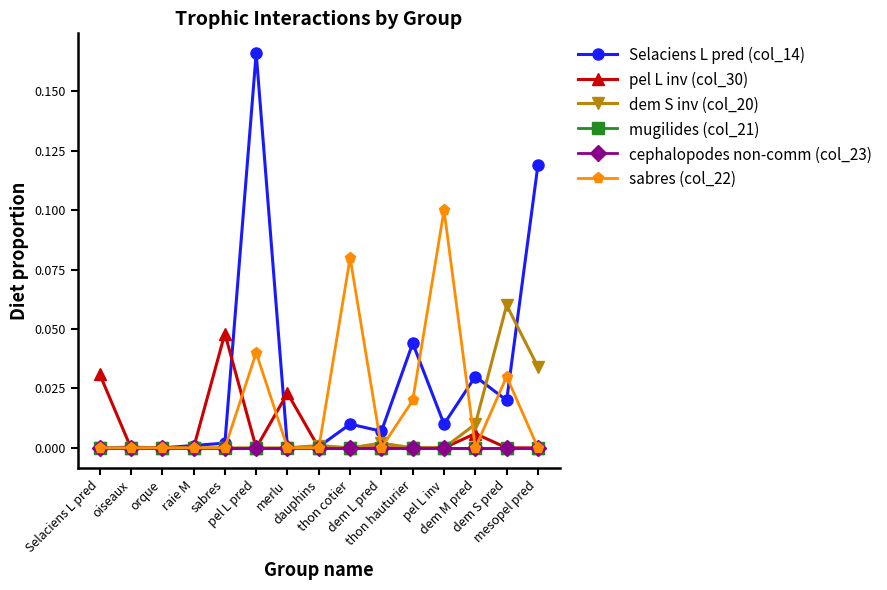

Which series has the largest total across all categories?

Selaciens L pred (col_14)